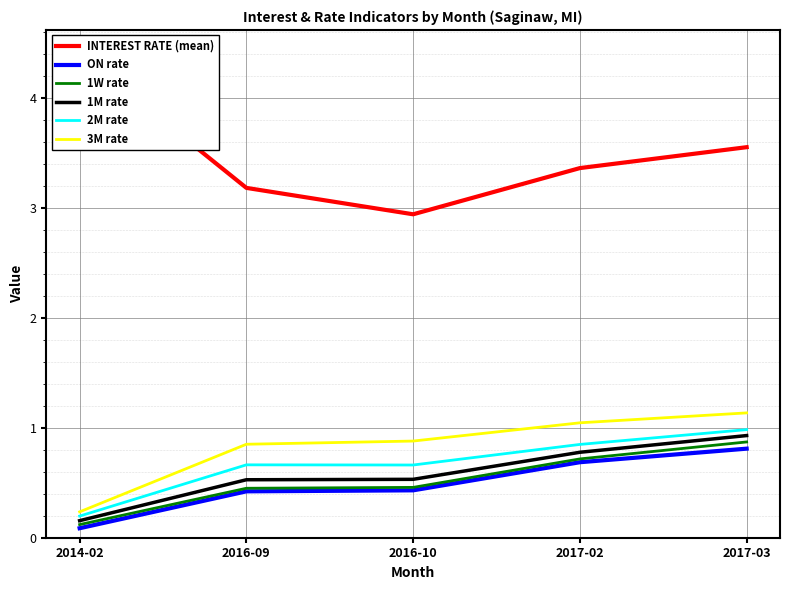

What is the label of the 1st point from the left?

2014-02